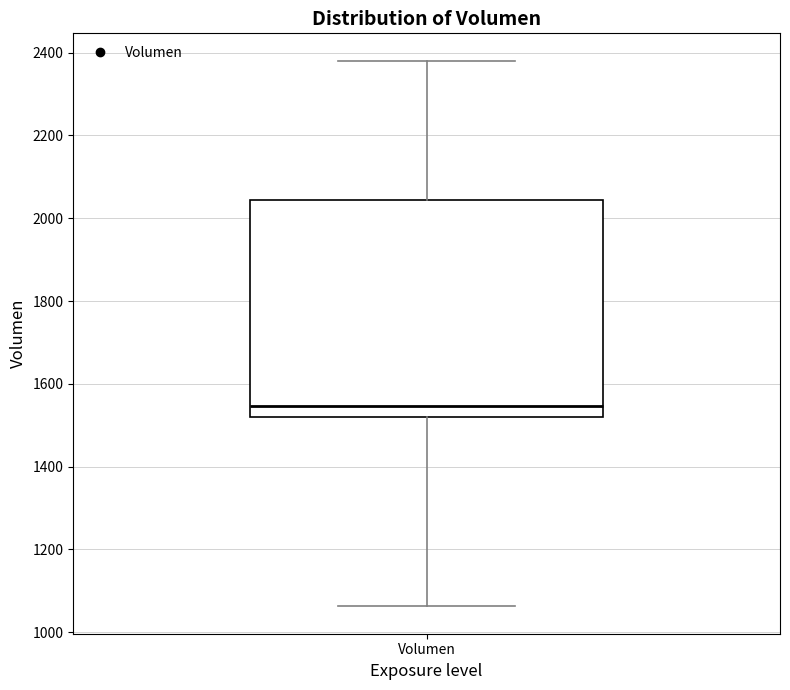

Read this box plot against the y-axis: the position of the median line, the range covered by the box, and the ends of both whiskers. The values are not printed on the chart, so give them approximately, as read against the axis.

median 1540, box 1520 to 2040, whiskers 1060 to 2380